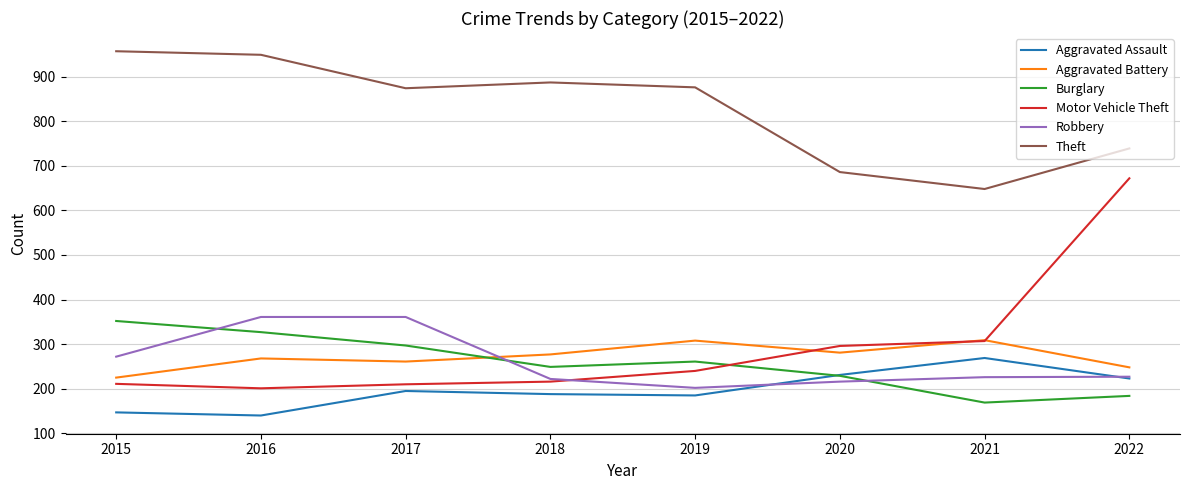

After their last crossing, which series has the higher values: Aggravated Assault or Burglary?

Aggravated Assault